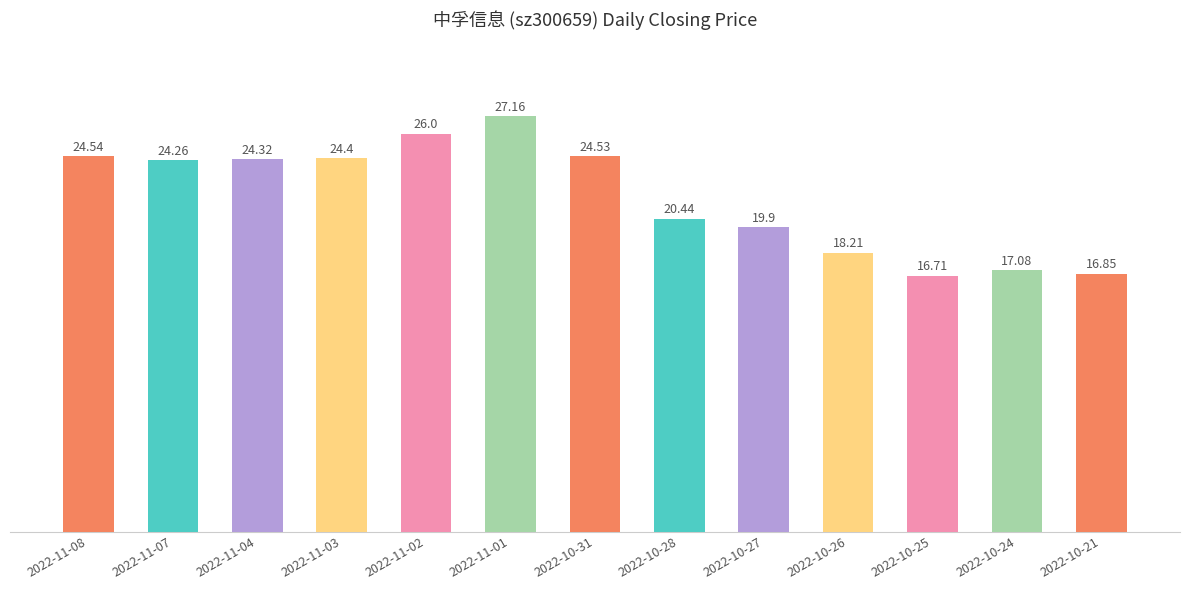

Are the bars horizontal?

No